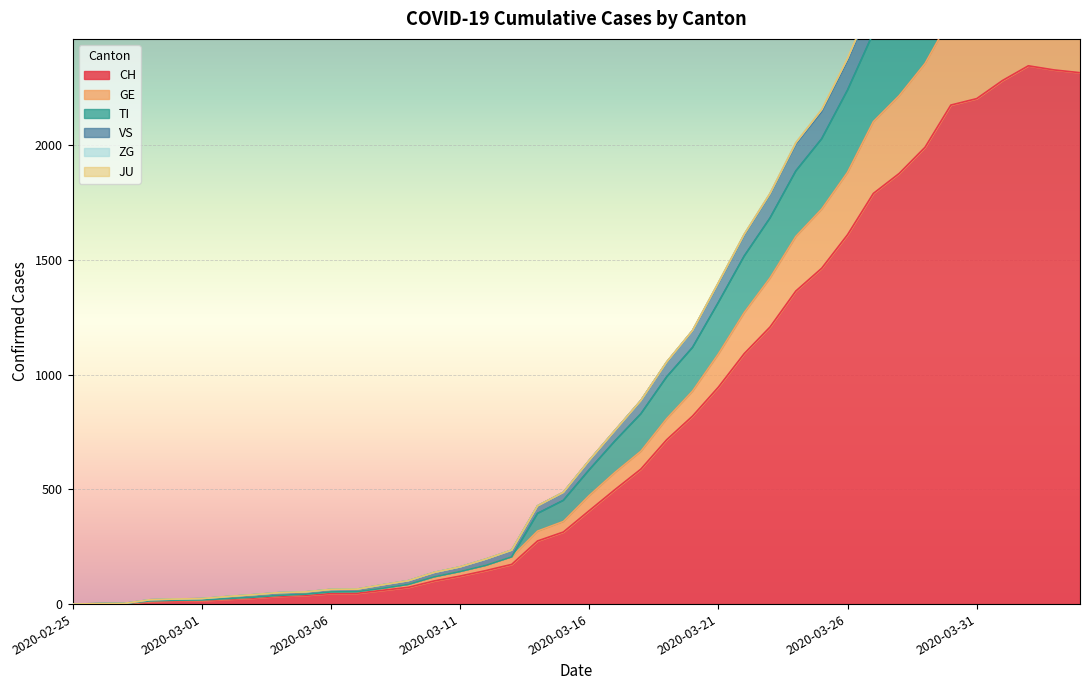

True or false: TI has more than 2 points higher than both neighbors.

False